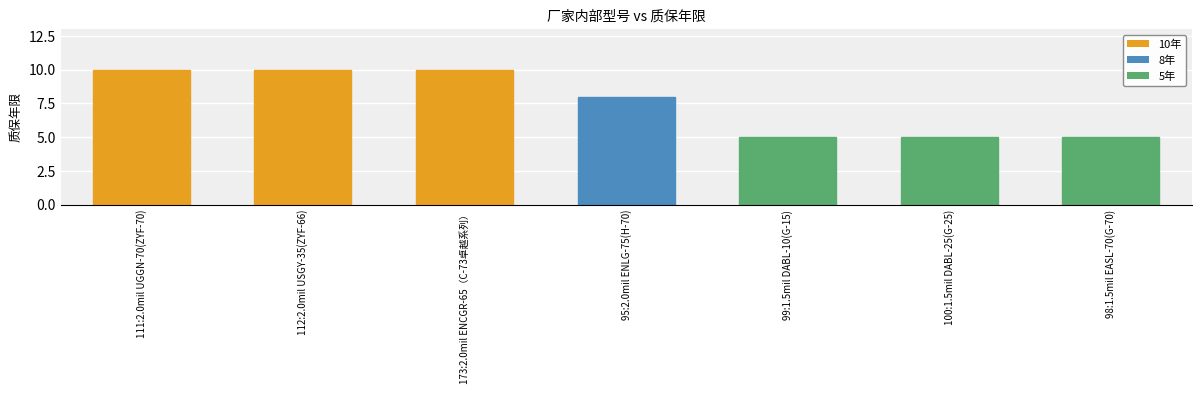

What is the average value?

8